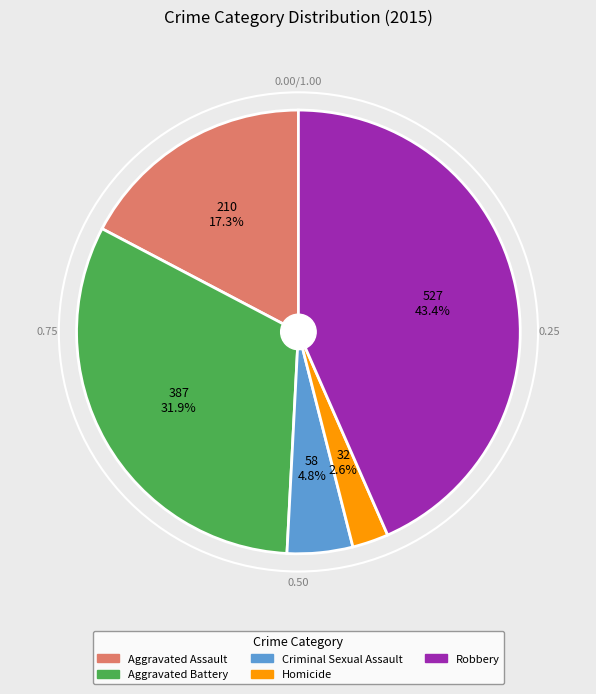

Is there a majority slice in this chart?

No